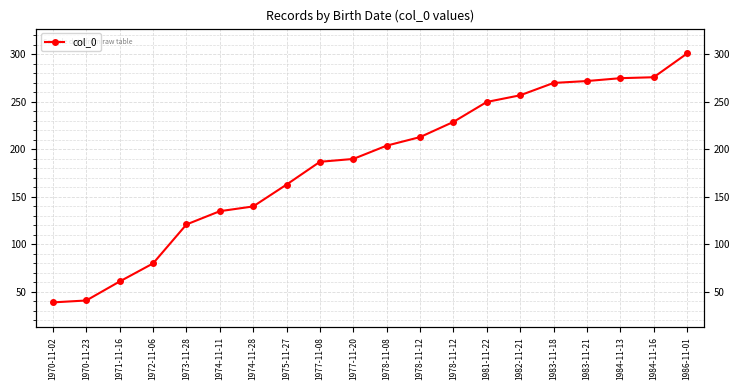

Does the chart have visible grid lines?

Yes